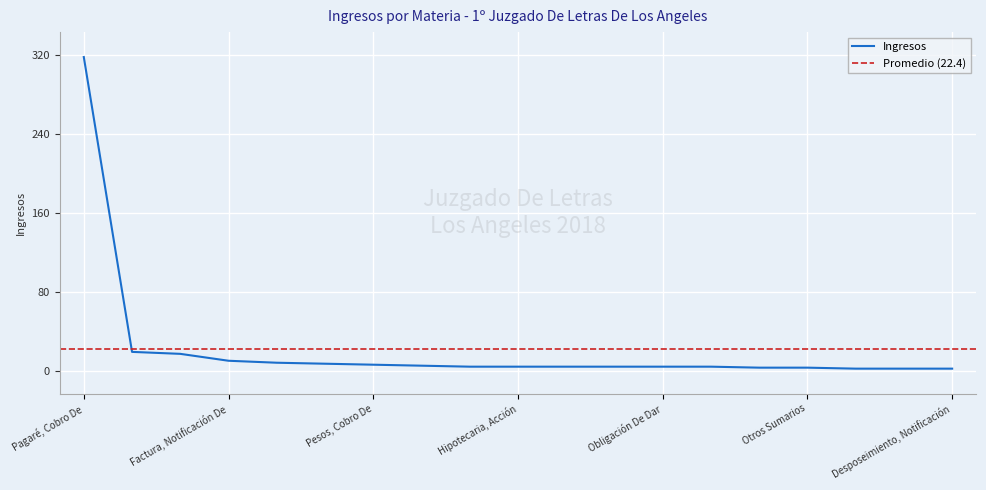

True or false: there are more than 0 points higher than both neighbors.

False